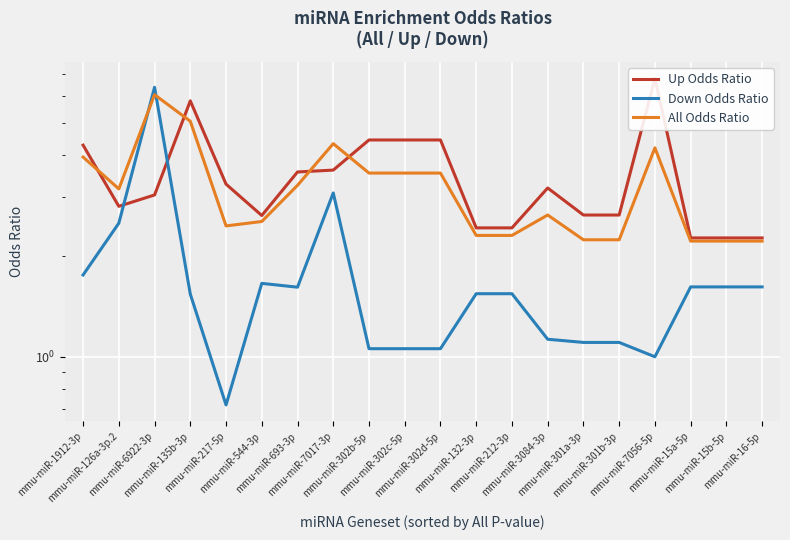

What is the difference between the All Odds Ratio values at mmu-miR-7017-3p and mmu-miR-3084-3p?

1.7